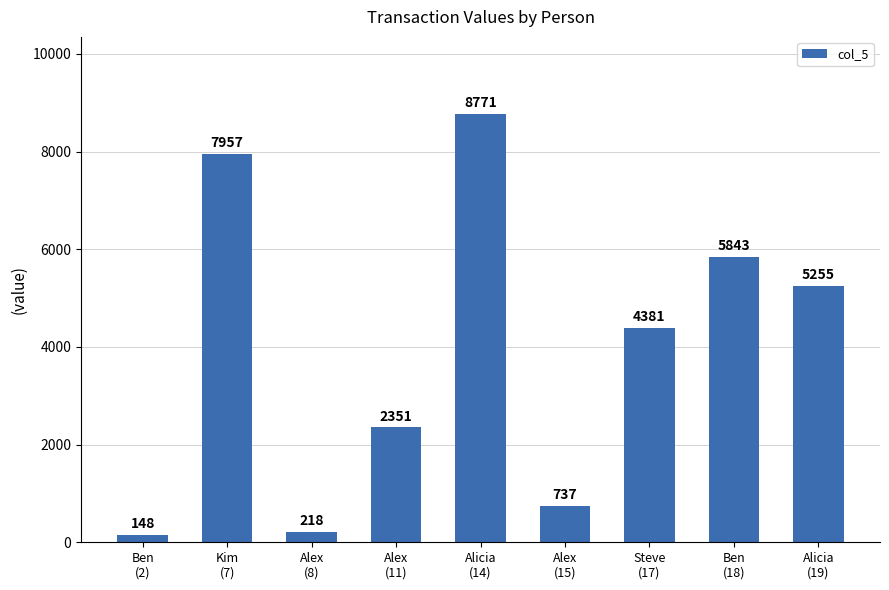

What is the change in value from Ben
(2) to Alex
(15)?

+589